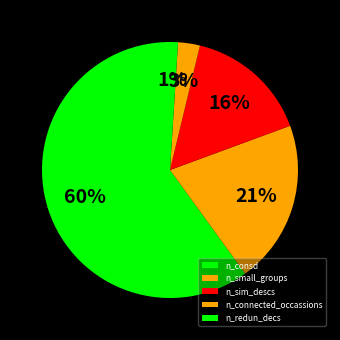

The n_small_groups slice represents 21% of the pie. True or false?

True